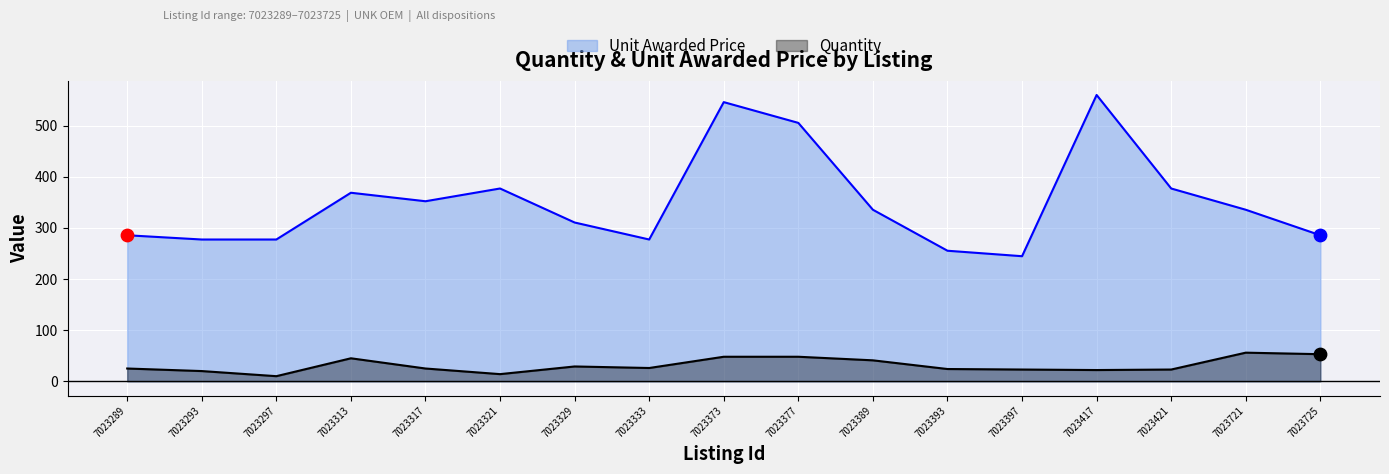

Which series reaches the maximum Y coordinate?

Unit Awarded Price